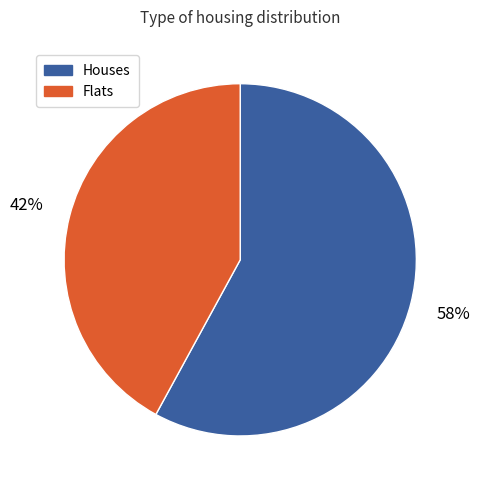

Combined, do Houses and Flats account for over 50%?

Yes